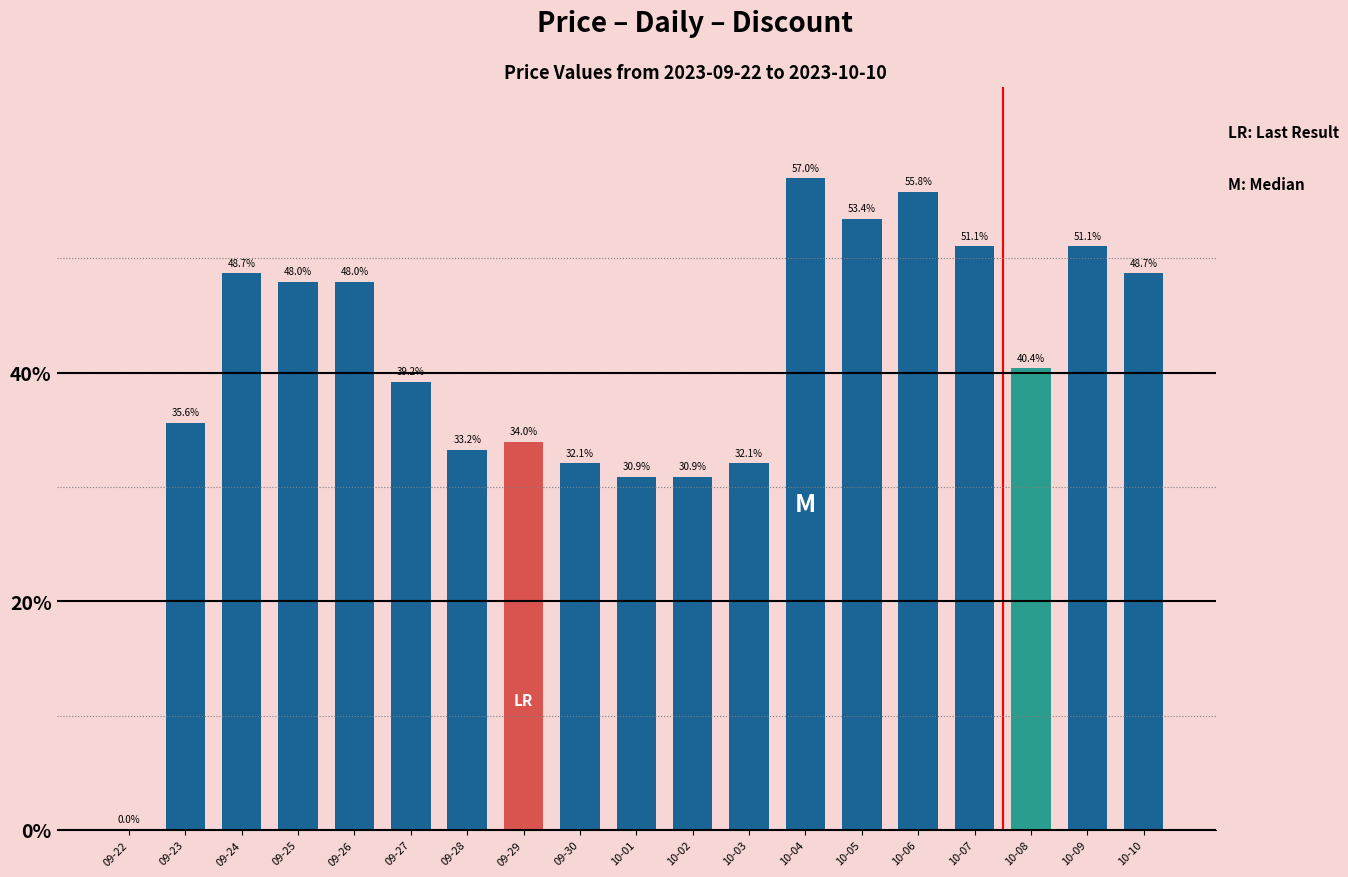

Where does the data first go above 40?

09-24